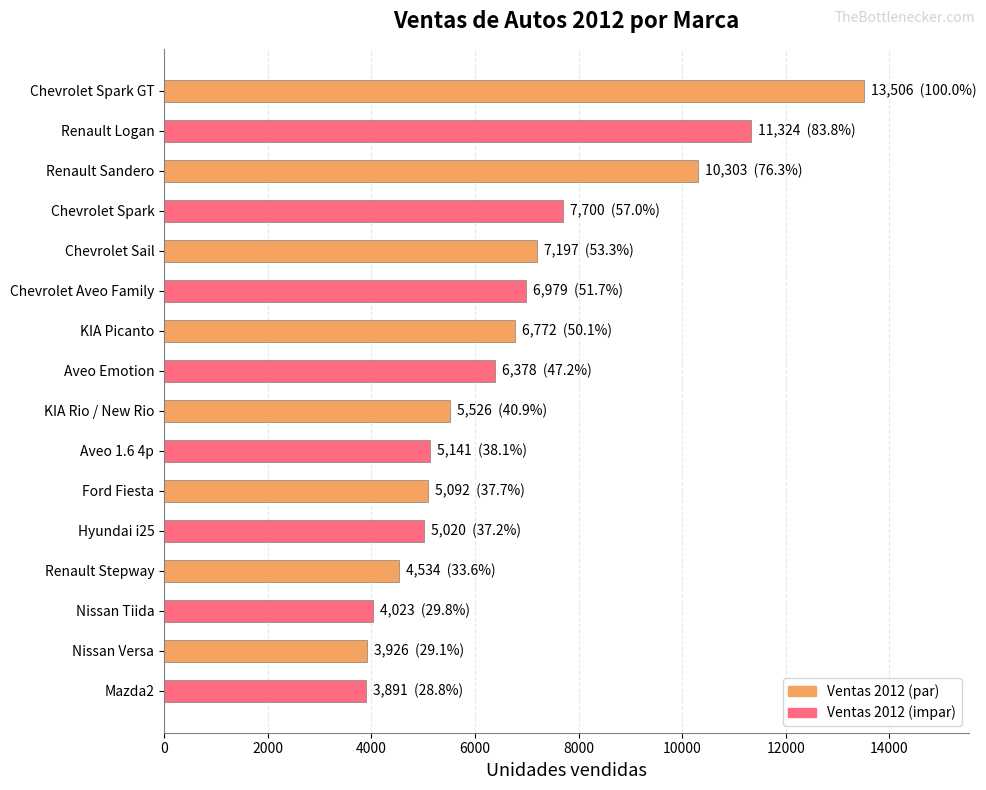

What is the difference between the maximum and minimum values?

9615